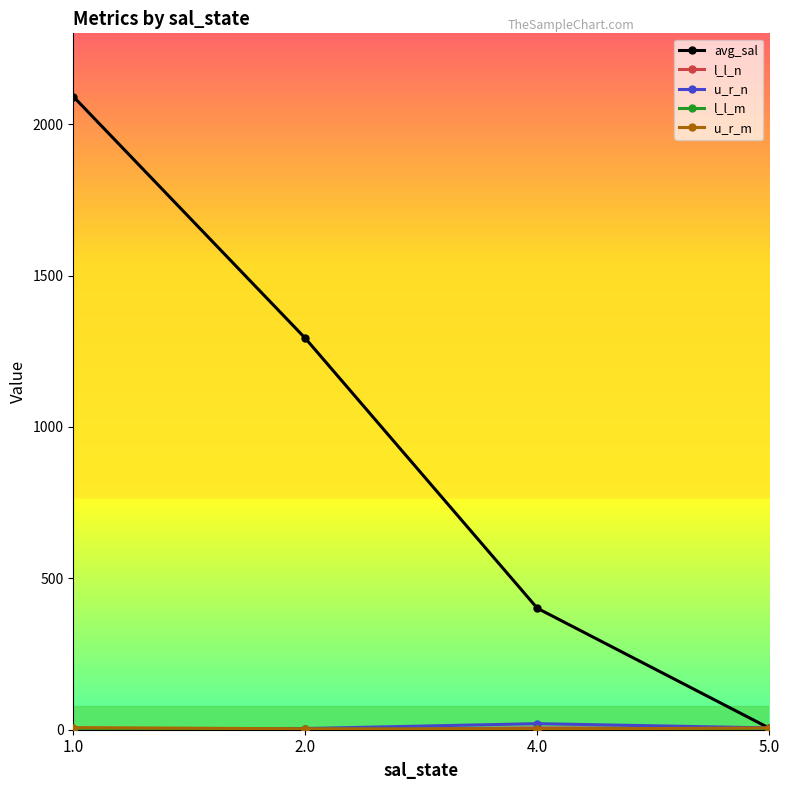

Which series has the widest spread of values?

avg_sal